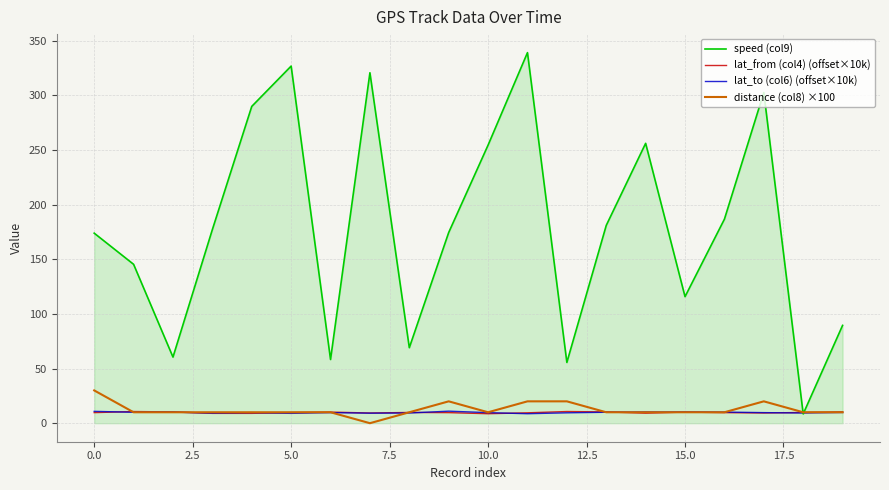

What is the maximum value shown in the chart?

339.1